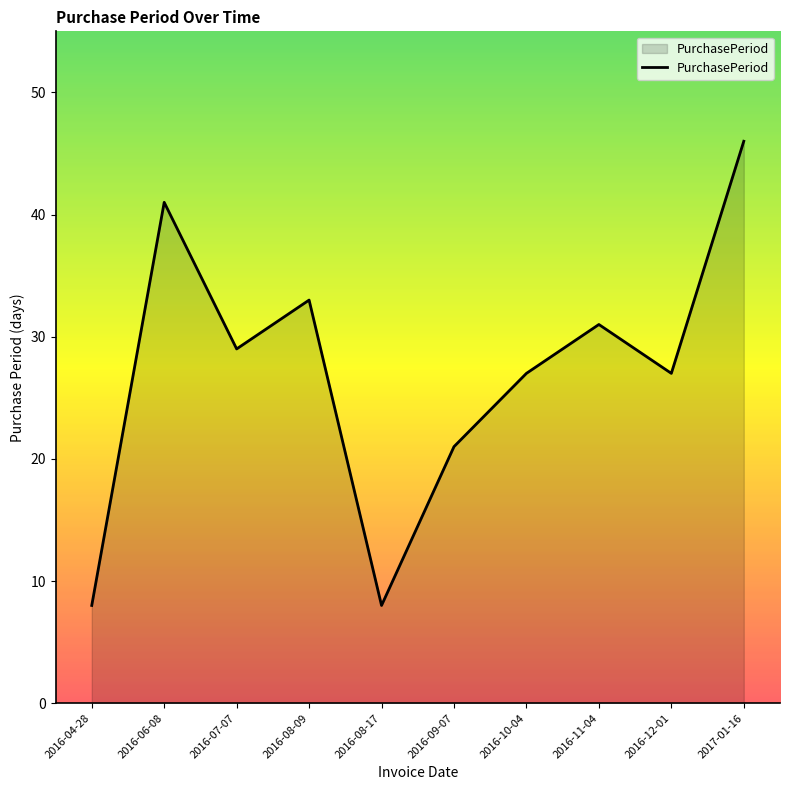

Which label corresponds to the largest value in the chart?

2017-01-16